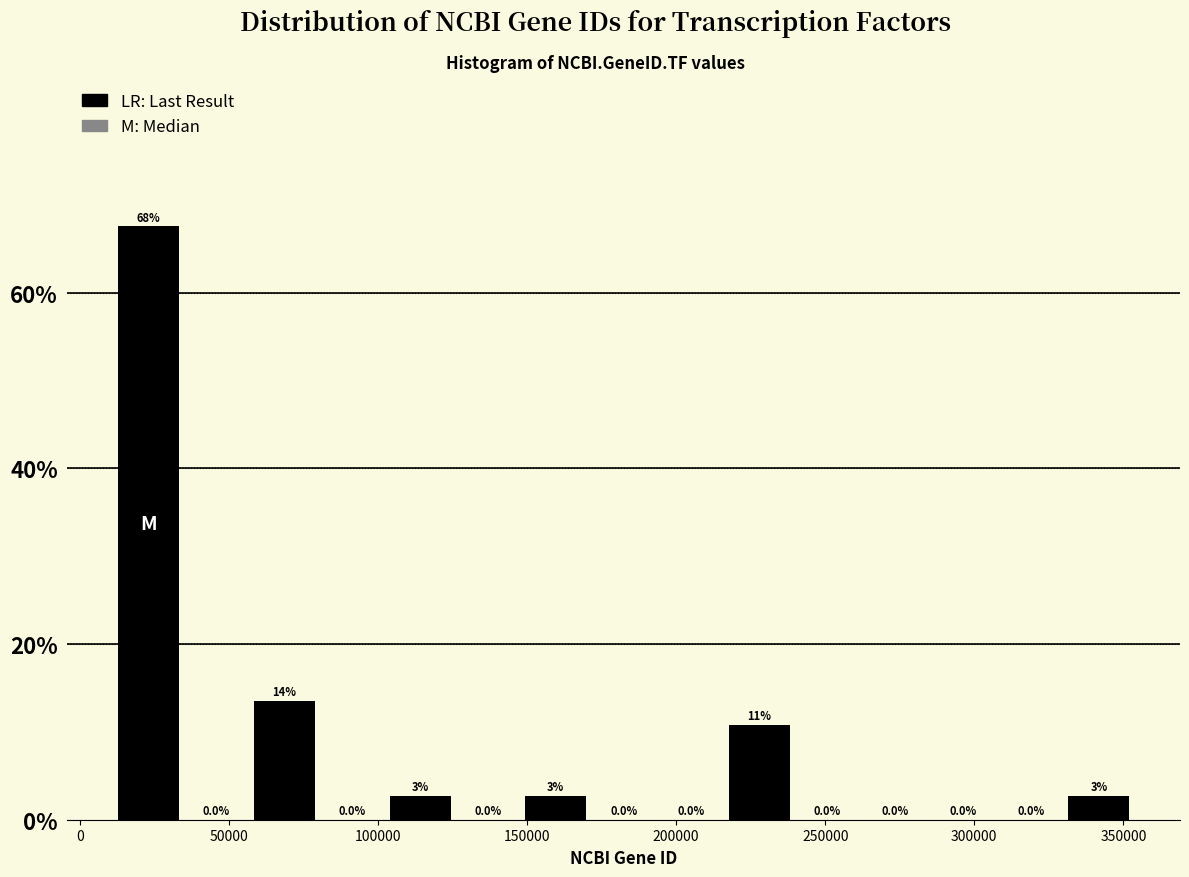

Over which range of the x-axis is the bar tallest?

10000 to 35000